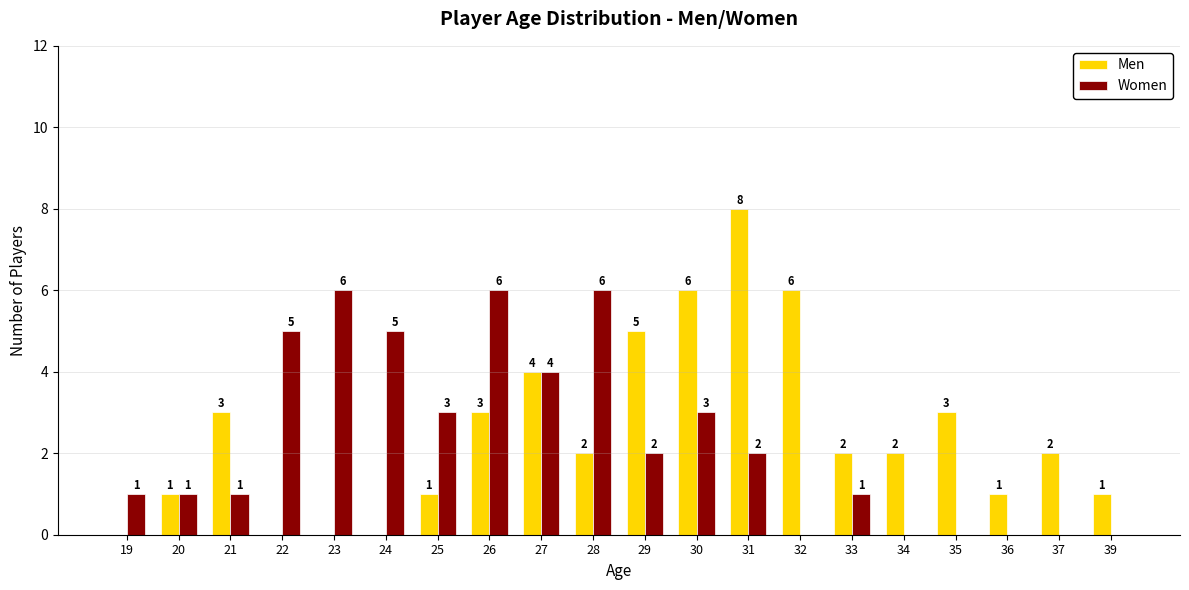

Which series changed the most between 19 and 25?

Women